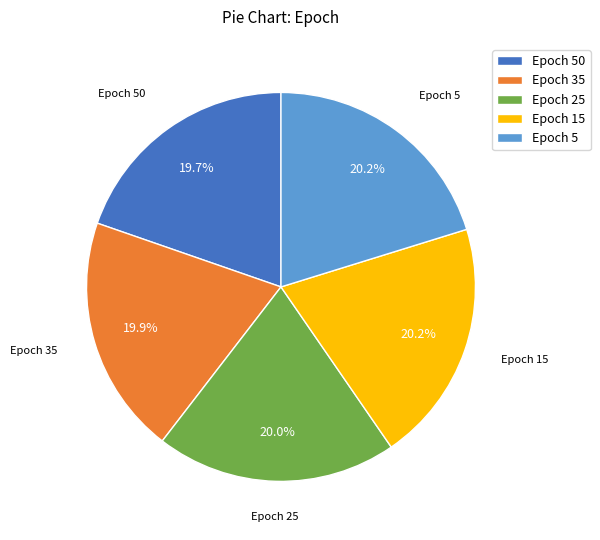

Does Epoch 50 account for over 50% of the chart?

No